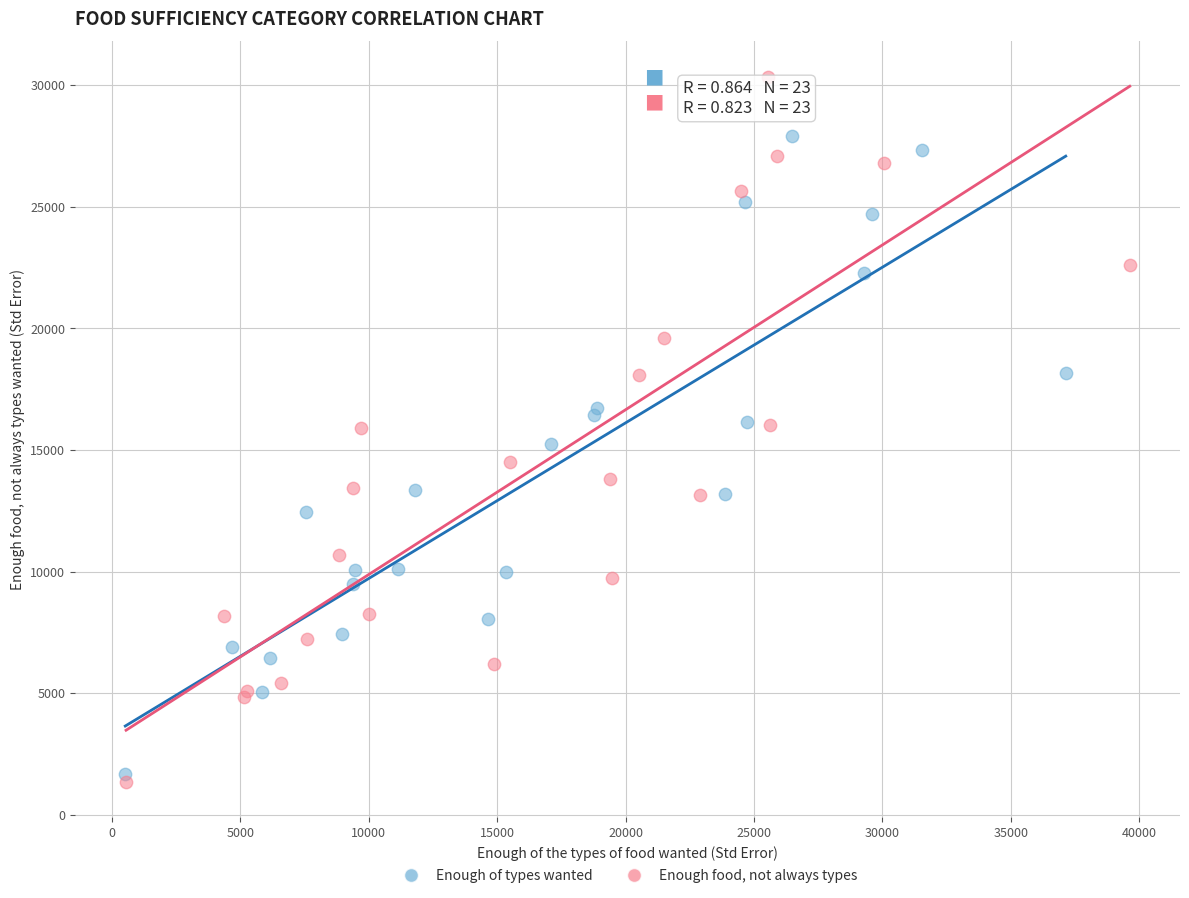

Which series contains the highest Y value?

Enough food, not always types